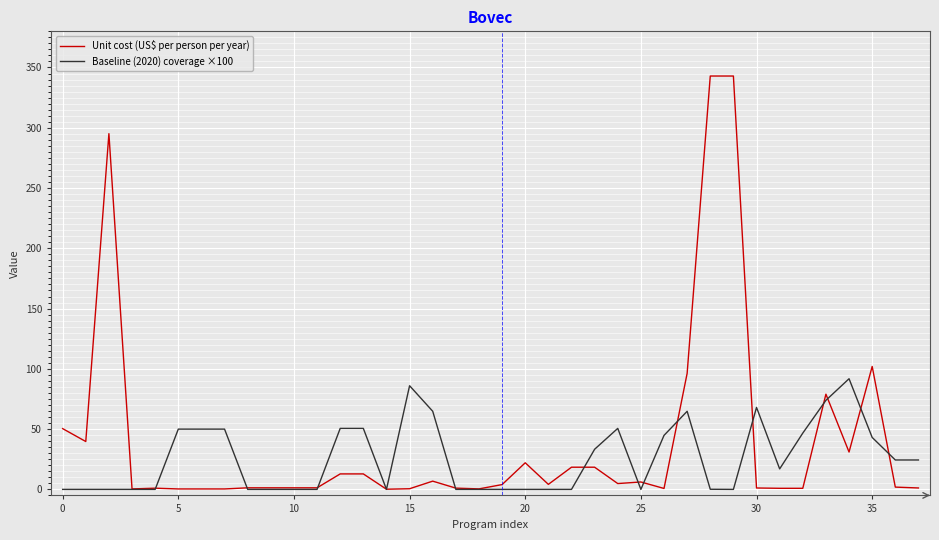

List the series in order of their peak value, lowest first.

Baseline (2020) coverage ×100, Unit cost (US$ per person per year)